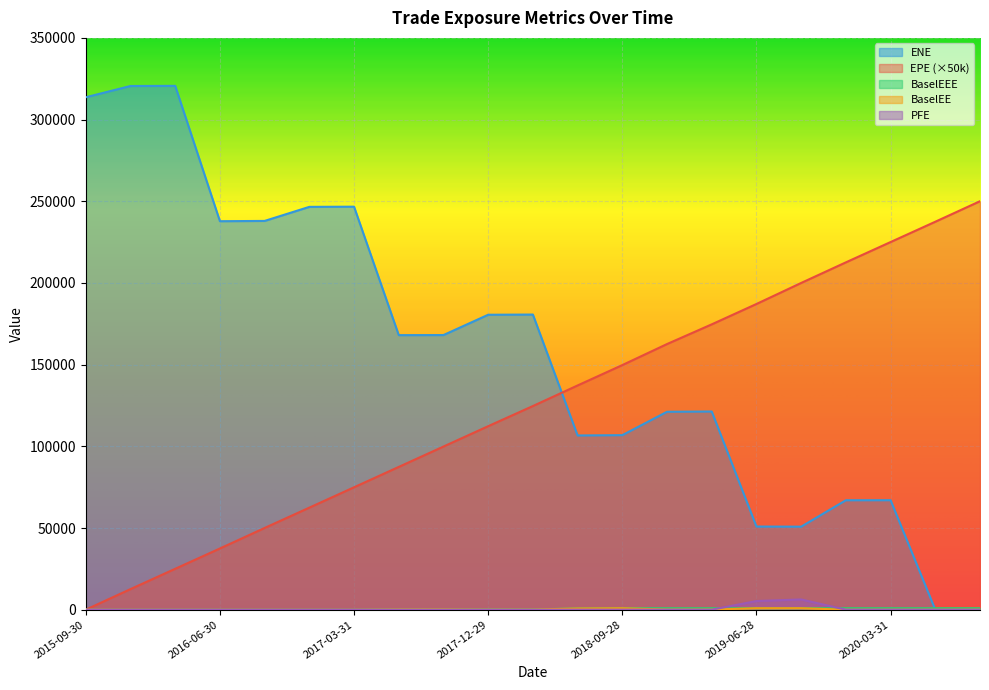

What is the total value across all series at 2017-03-31?

321616.5